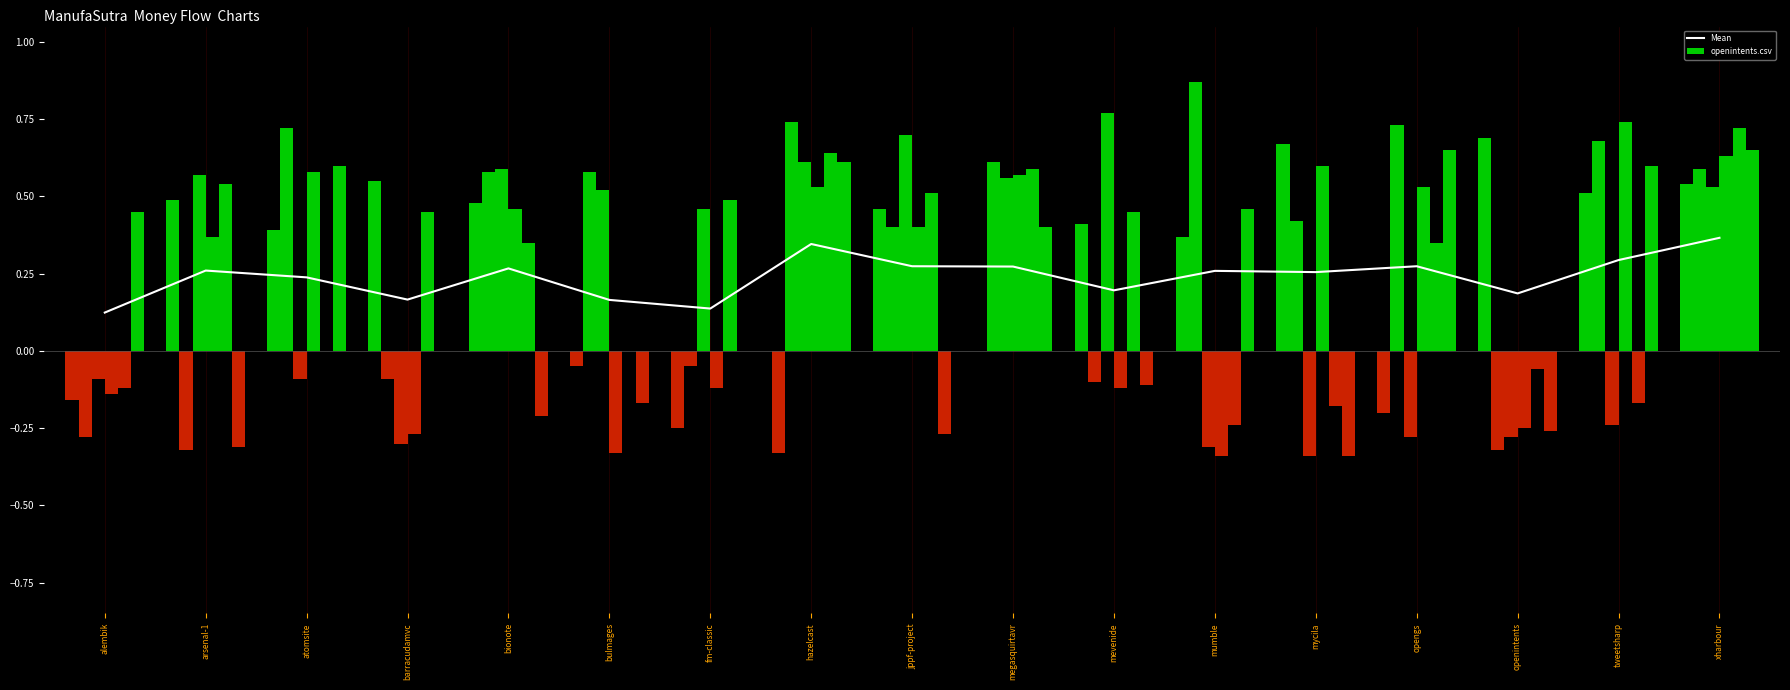

The Mean series shows 0.3 at megasquirtavr. True or false?

True